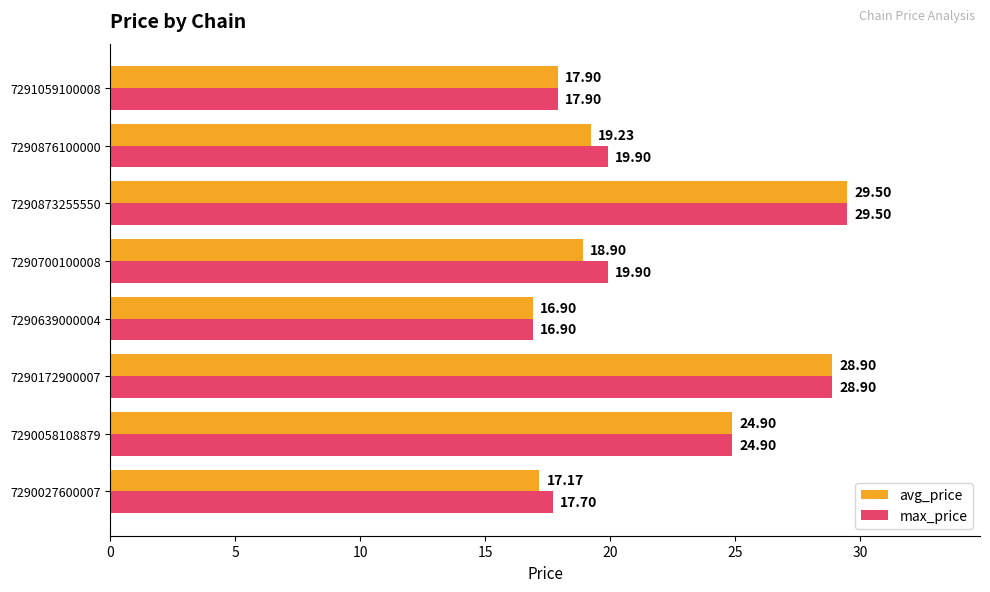

At which category is the sum across all series the highest?

7290873255550